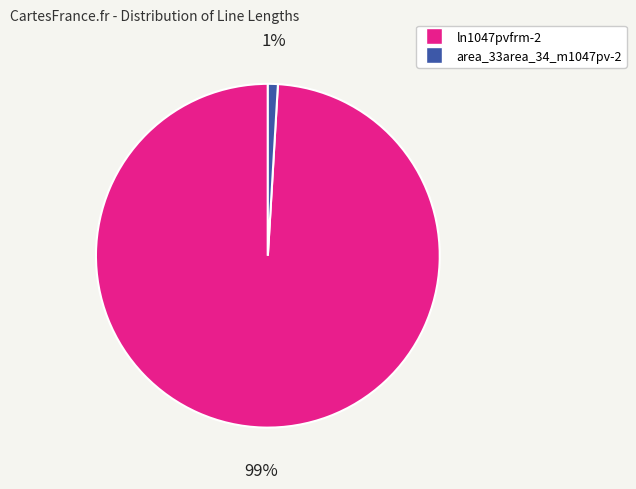

What is the smallest slice in the pie chart?

area_33area_34_m1047pv-2